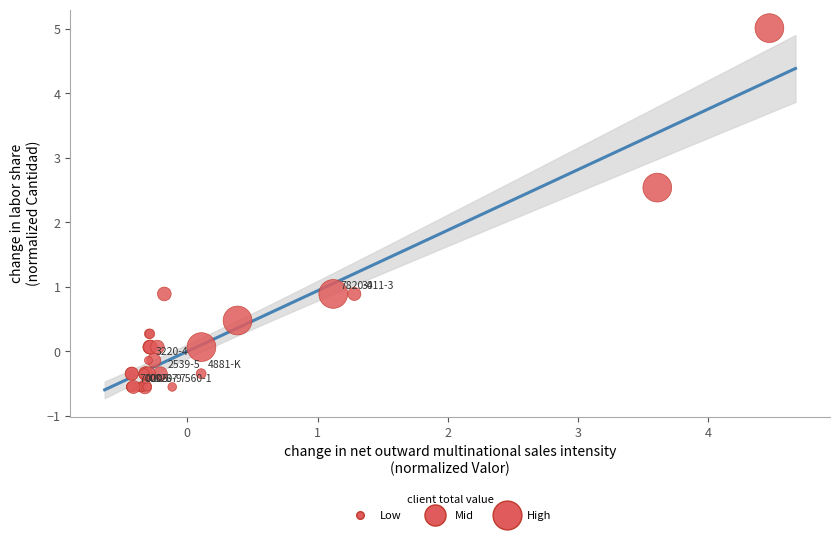

What Y value in the scatter plot is closest to 2?

2.5